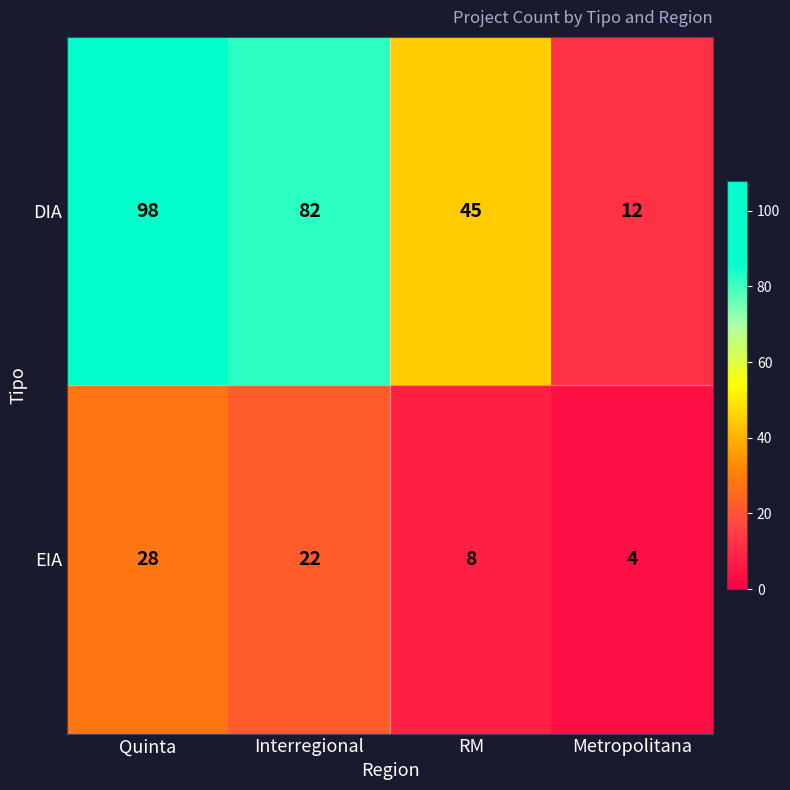

Count the DIA values in the range 45 to 98.

3